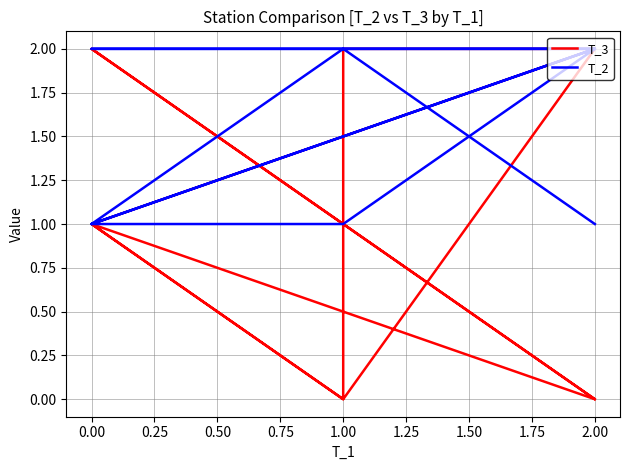

What is the label of the 1st point from the right?

2.00